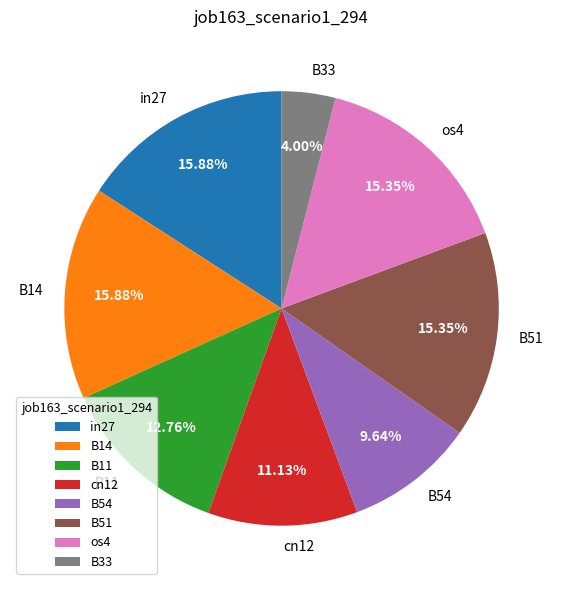

To the nearest percent, what percentage of the pie is B51?

15%